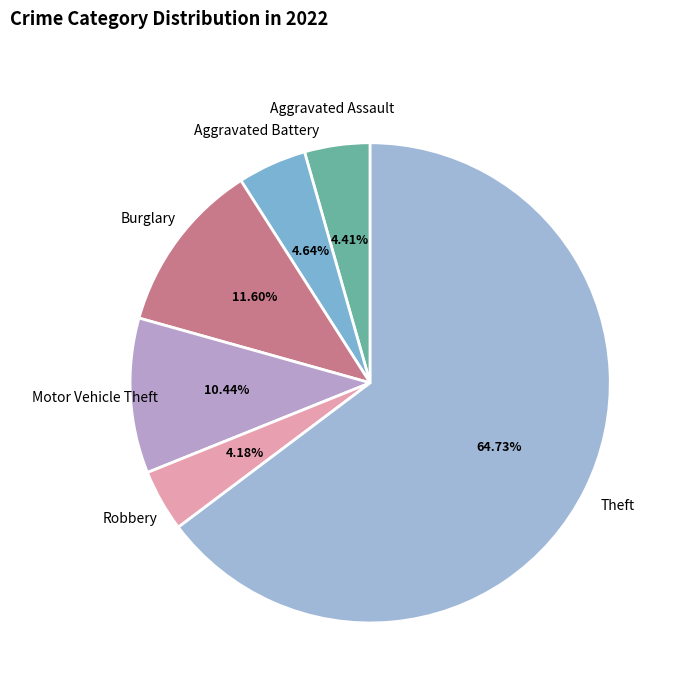

Which slice is the largest?

Theft